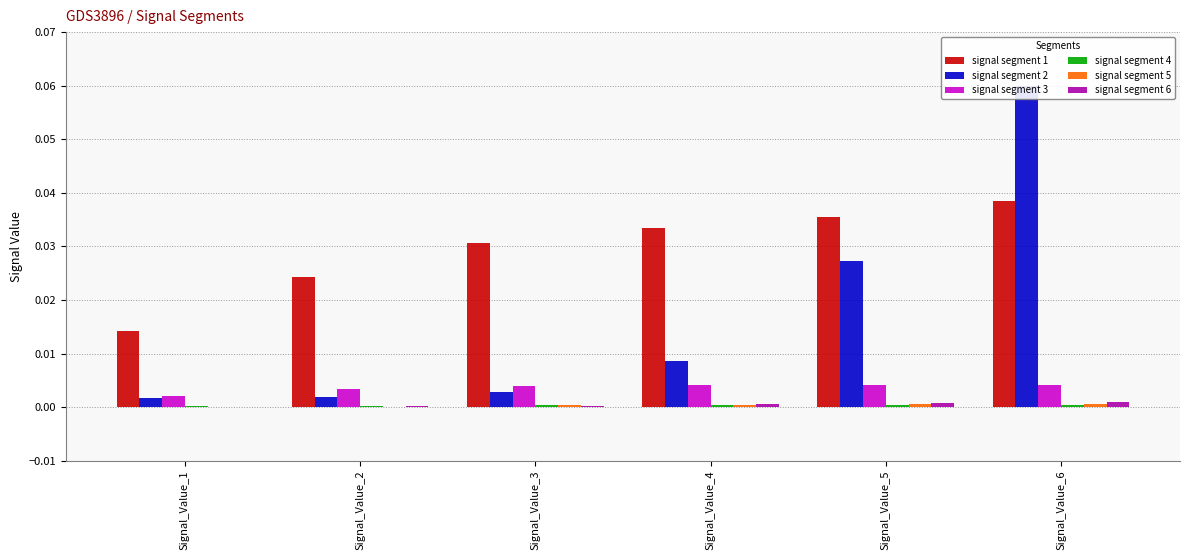

How many bars are there in each group?

6